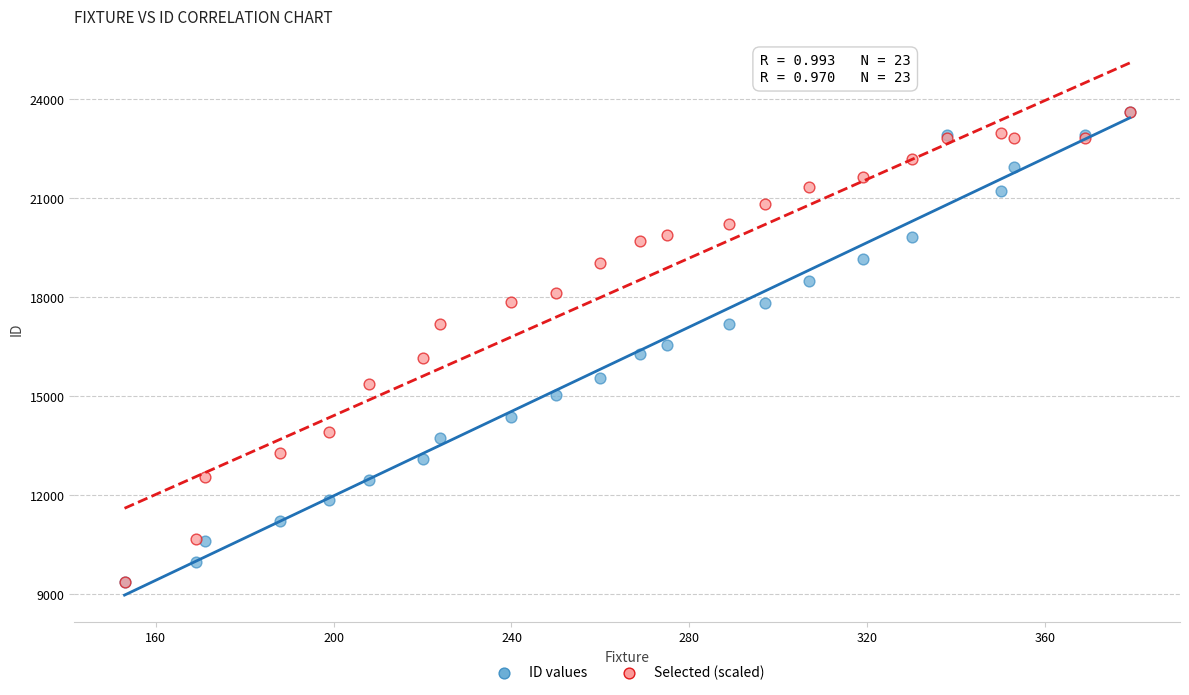

What are all the series names shown in the legend?

ID values, Selected (scaled)